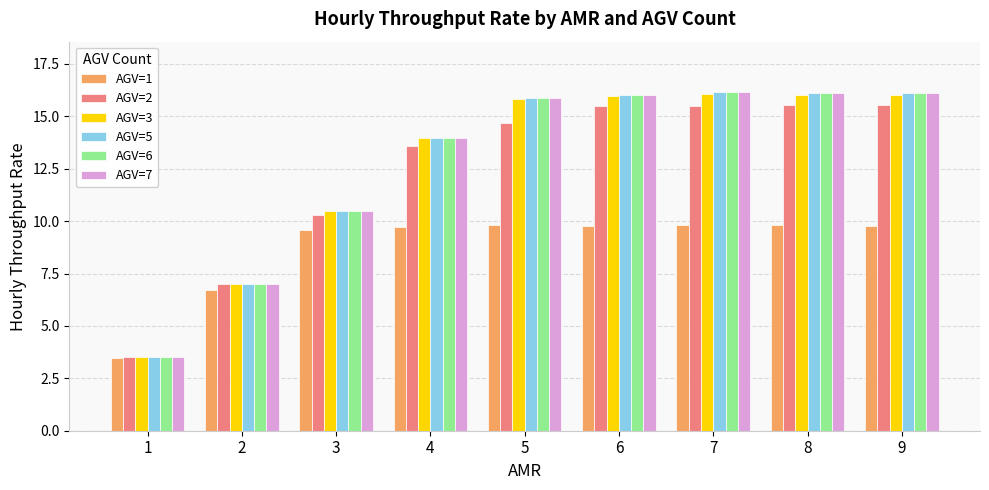

What is the lowest value of the AGV=2 series?

3.5